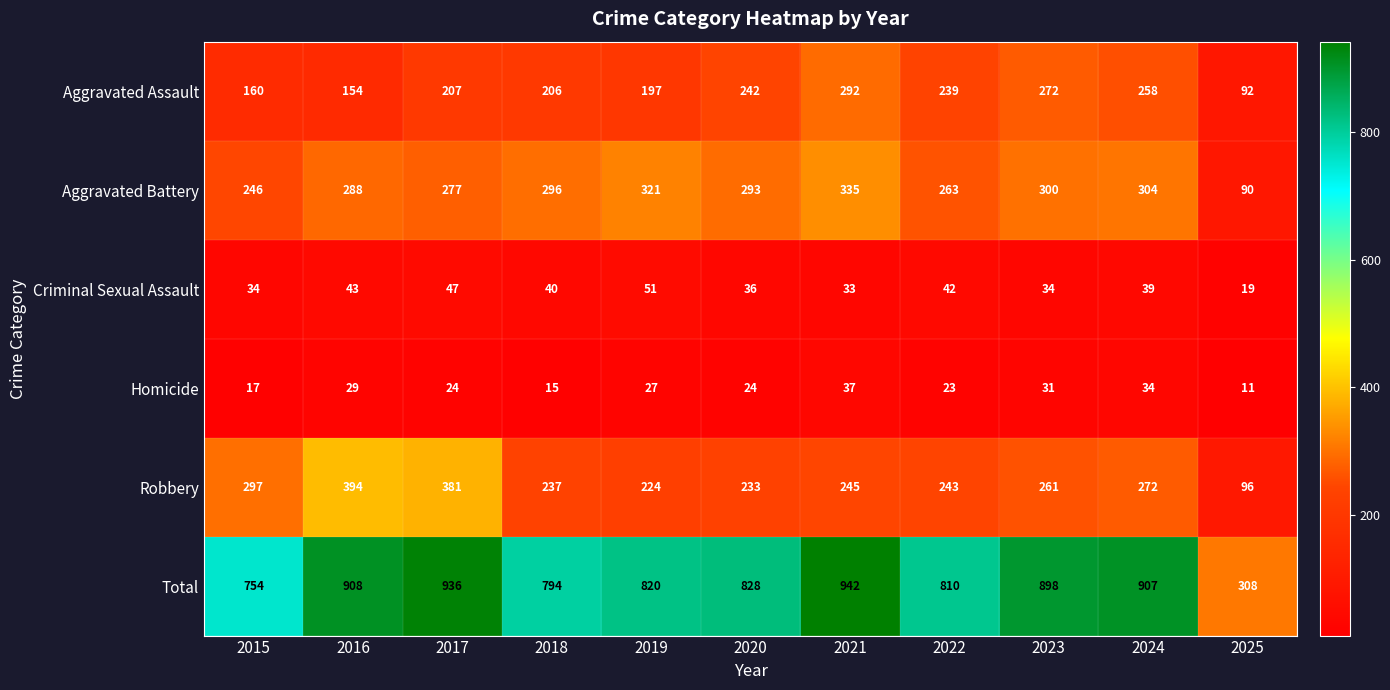

Which series has the largest total across all categories?

Total